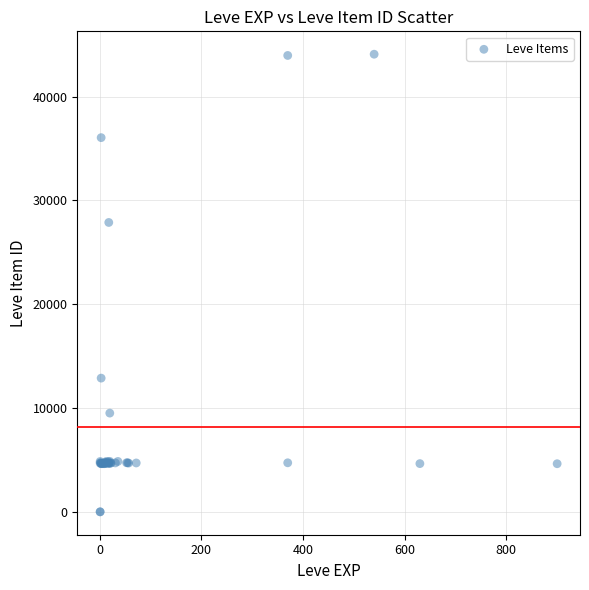

What Y value in the scatter plot is closest to 22048?

27884